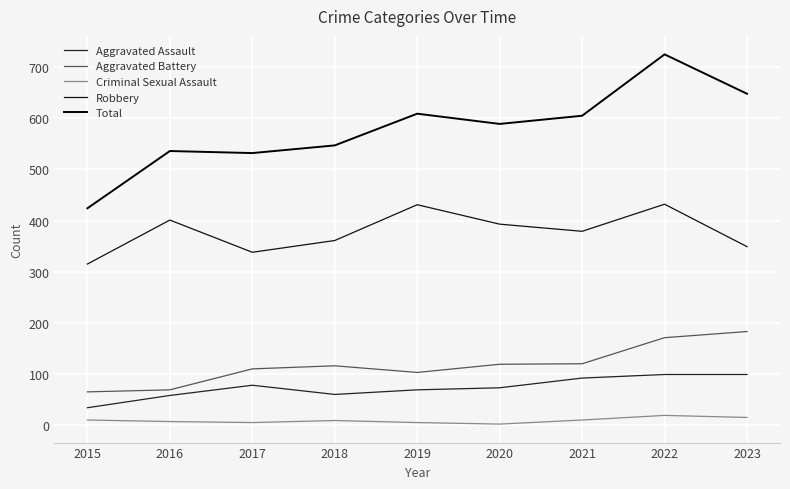

True or false: Aggravated Battery and Aggravated Assault intersect in this chart.

False